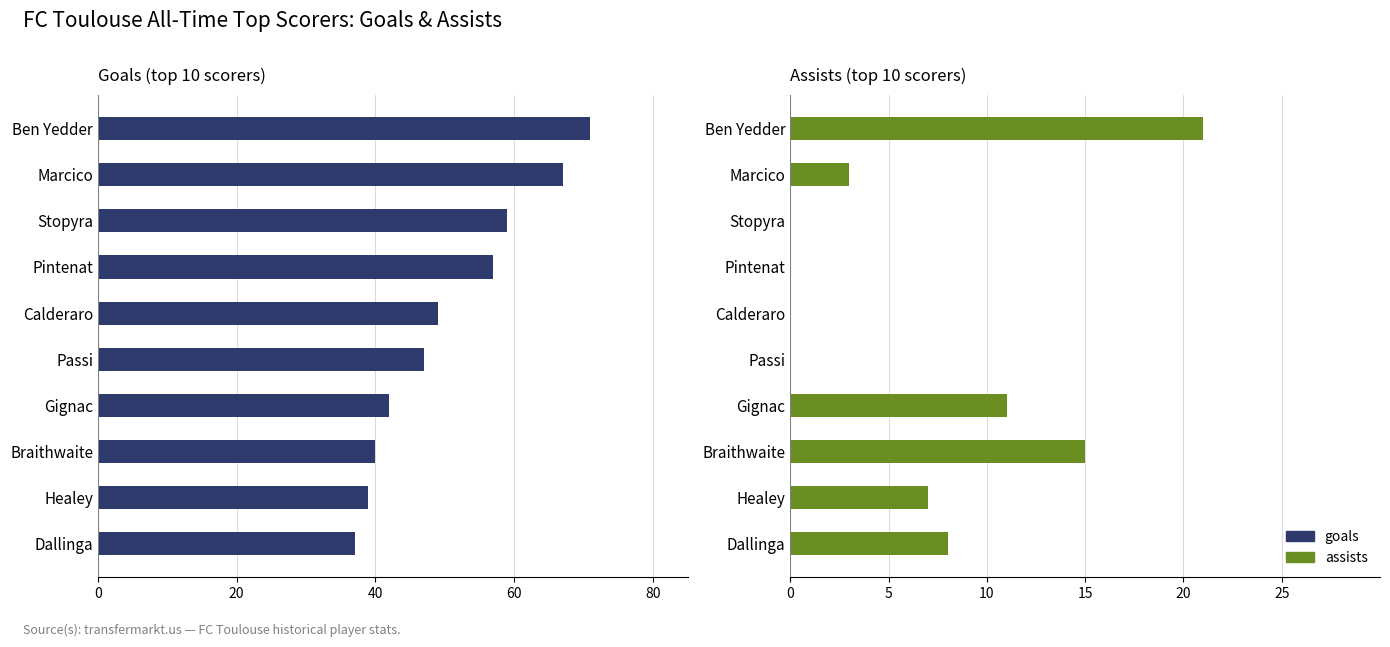

How many values in the assists series are below 7?

5